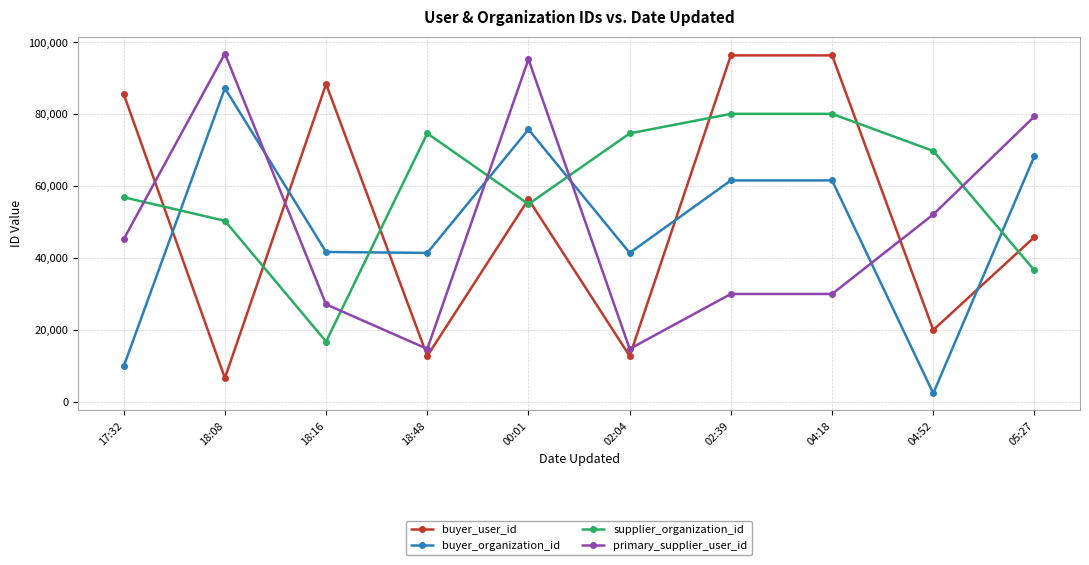

How many lines are shown in the chart?

4